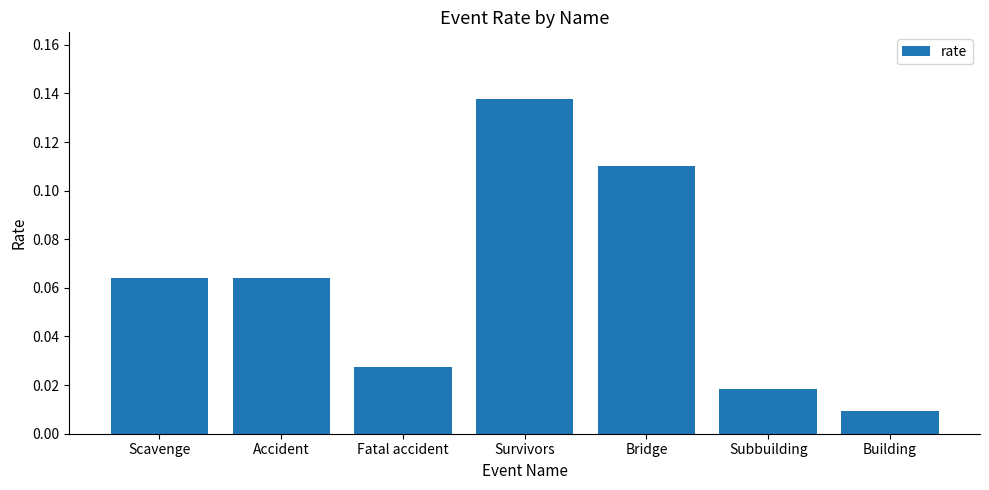

At which category does the chart reach its minimum across all series?

Building